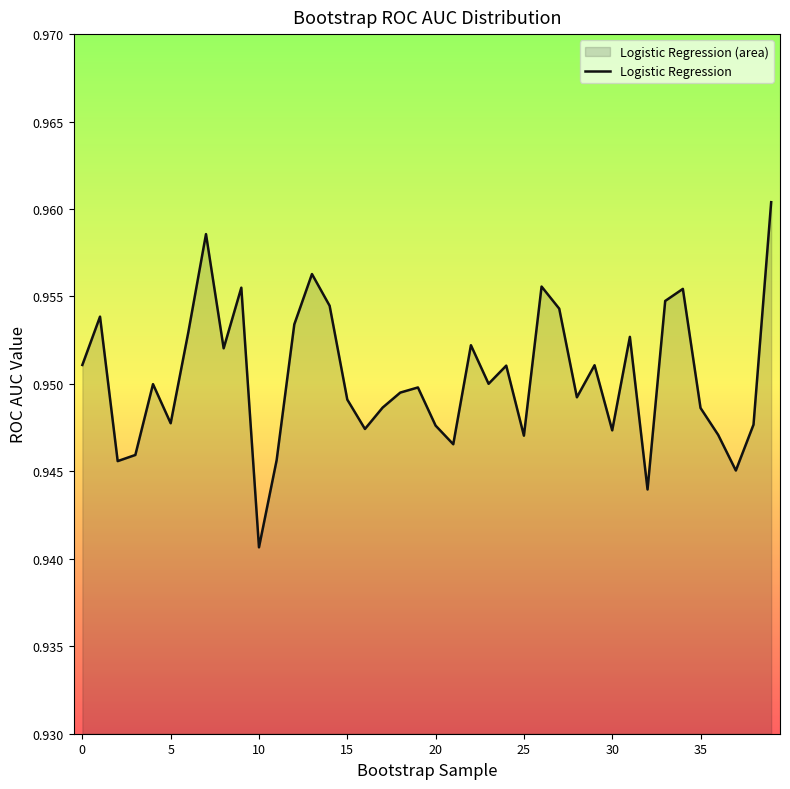

What is the average value?

1.0